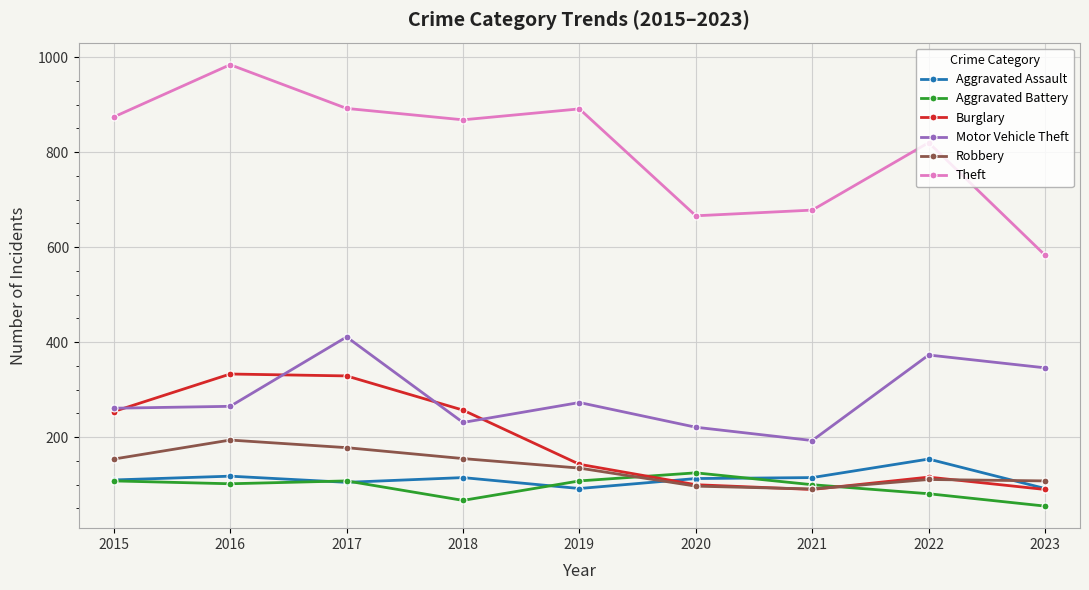

True or false: Robbery and Aggravated Battery cross at least once.

True